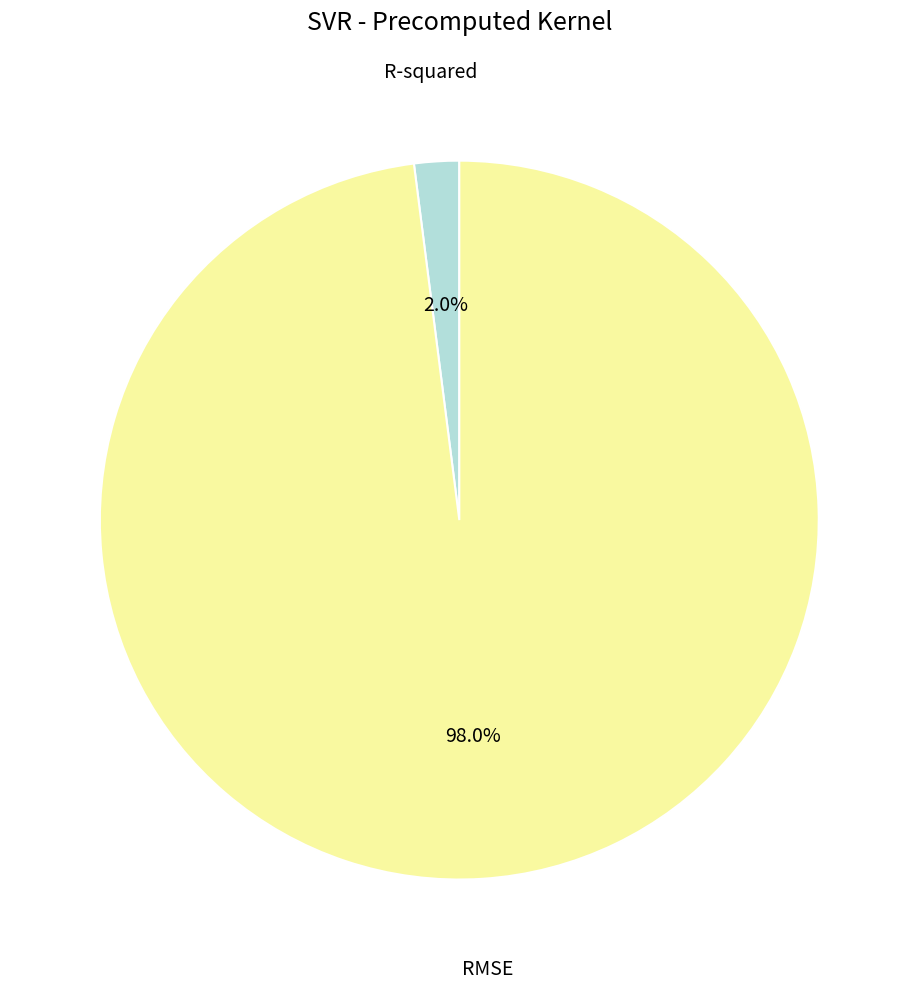

Which has a higher value, RMSE or R-squared?

RMSE